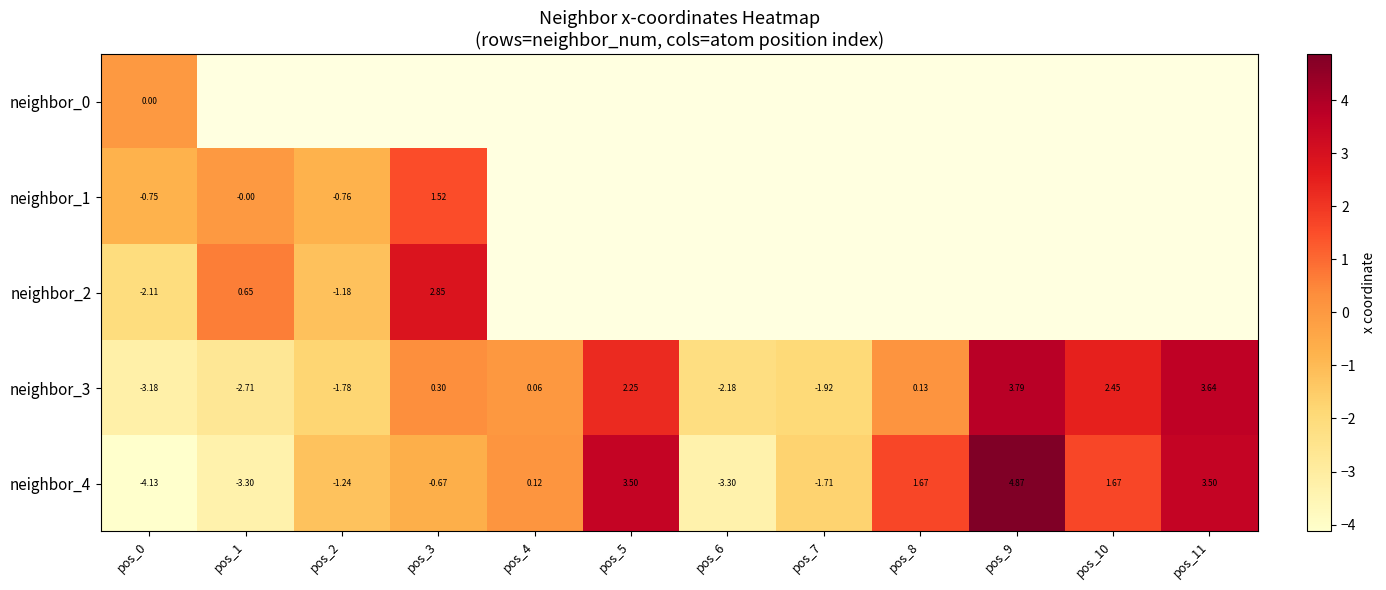

Is the value of neighbor_4 at pos_8 greater than the value of neighbor_3 at pos_5?

No